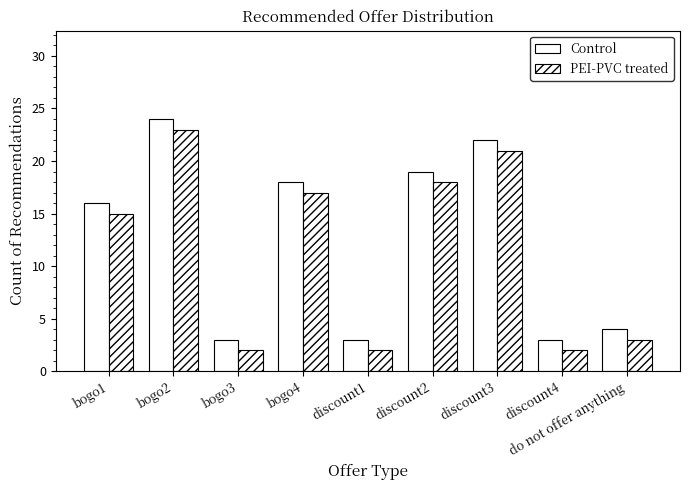

At which label is Control closest to 13?

bogo1